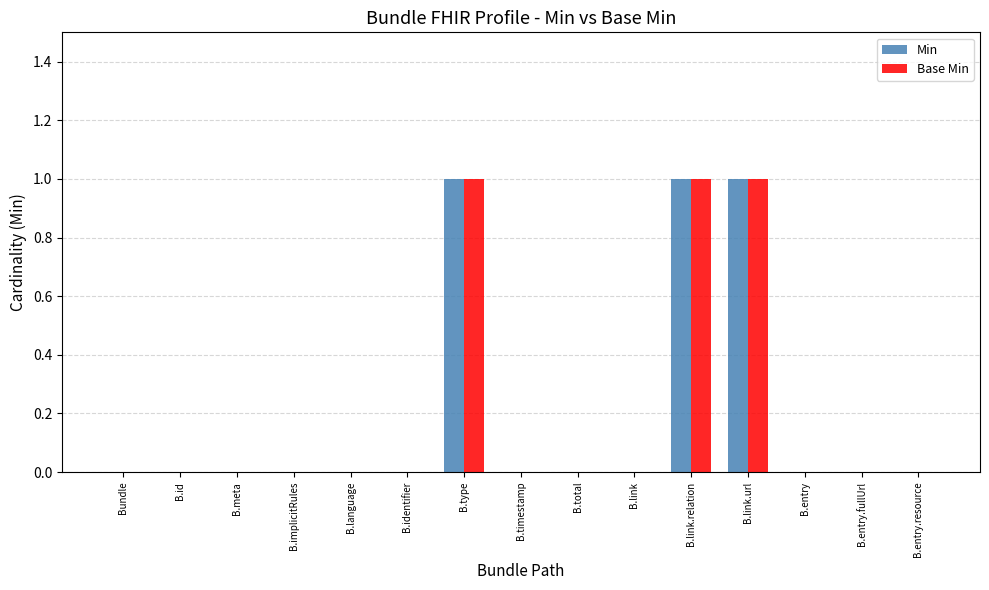

What is the sum of all Min values?

3